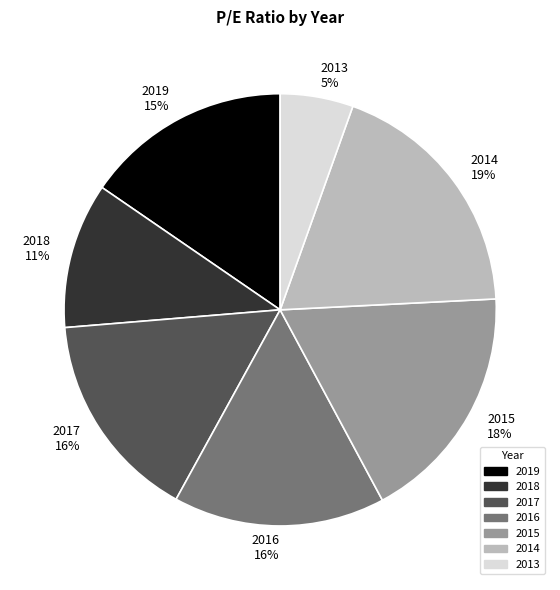

How many slices are in this pie chart?

7